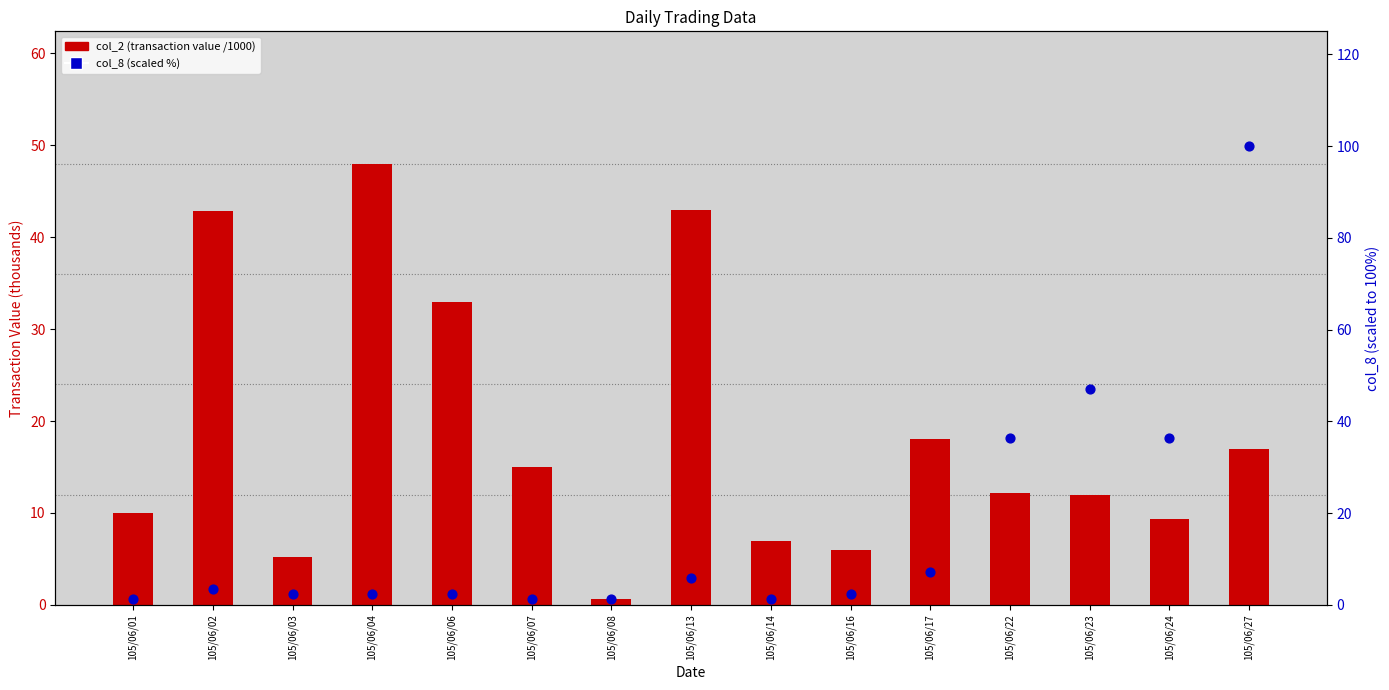

Which series reaches the maximum Y coordinate?

col_8 (scaled %)